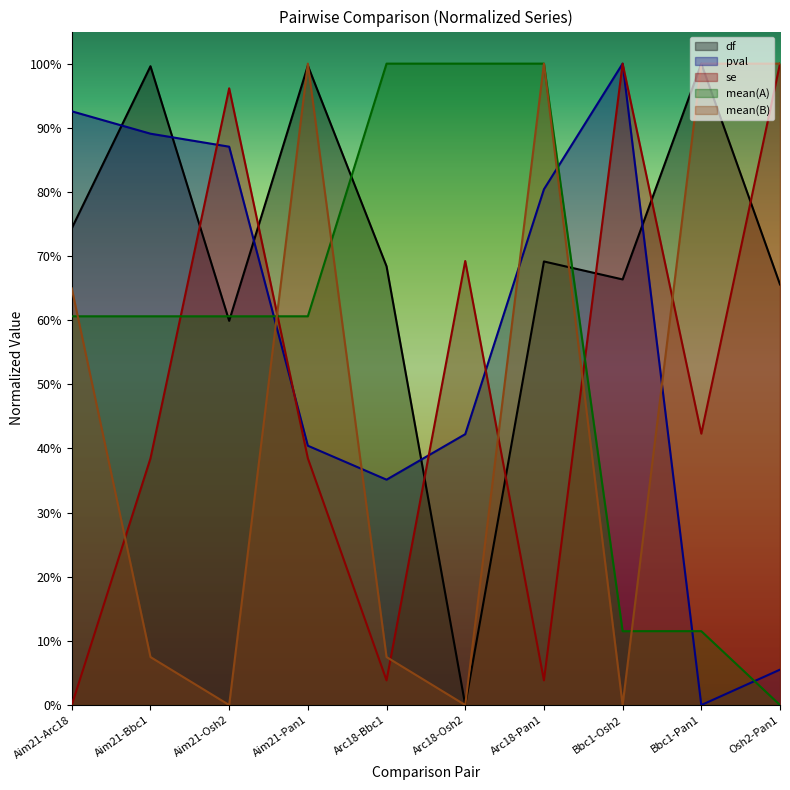

Rank the categories by se value from lowest to highest.

Aim21-Arc18, Arc18-Bbc1, Arc18-Pan1, Aim21-Bbc1, Aim21-Pan1, Bbc1-Pan1, Arc18-Osh2, Aim21-Osh2, Bbc1-Osh2, Osh2-Pan1